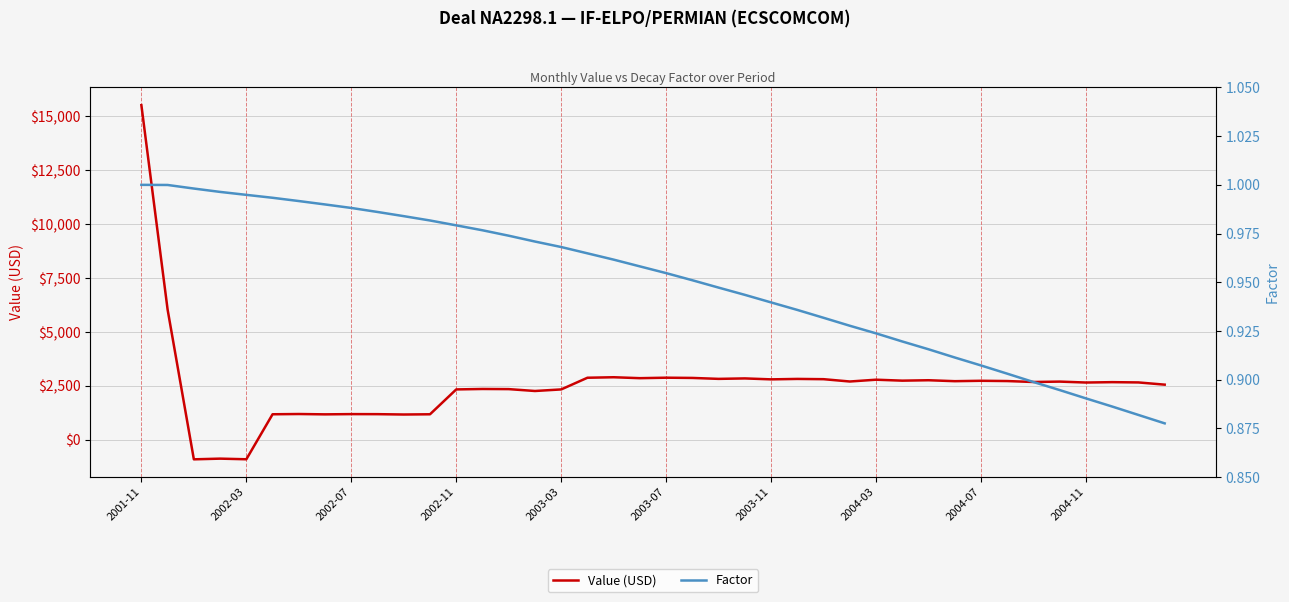

Which has a higher value, 2001-11 or 17?

2001-11